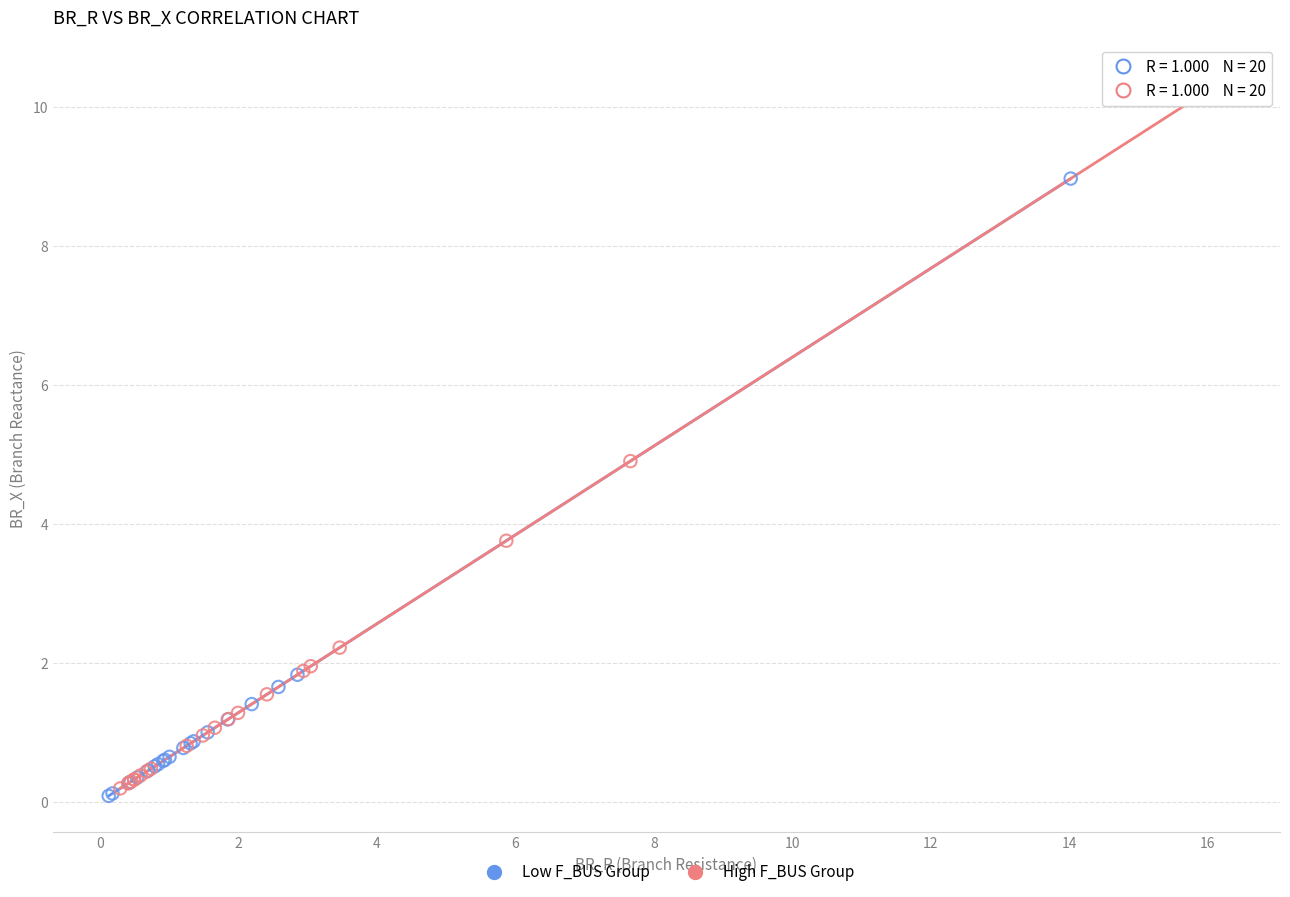

Which series contains the highest Y value?

High F_BUS Group